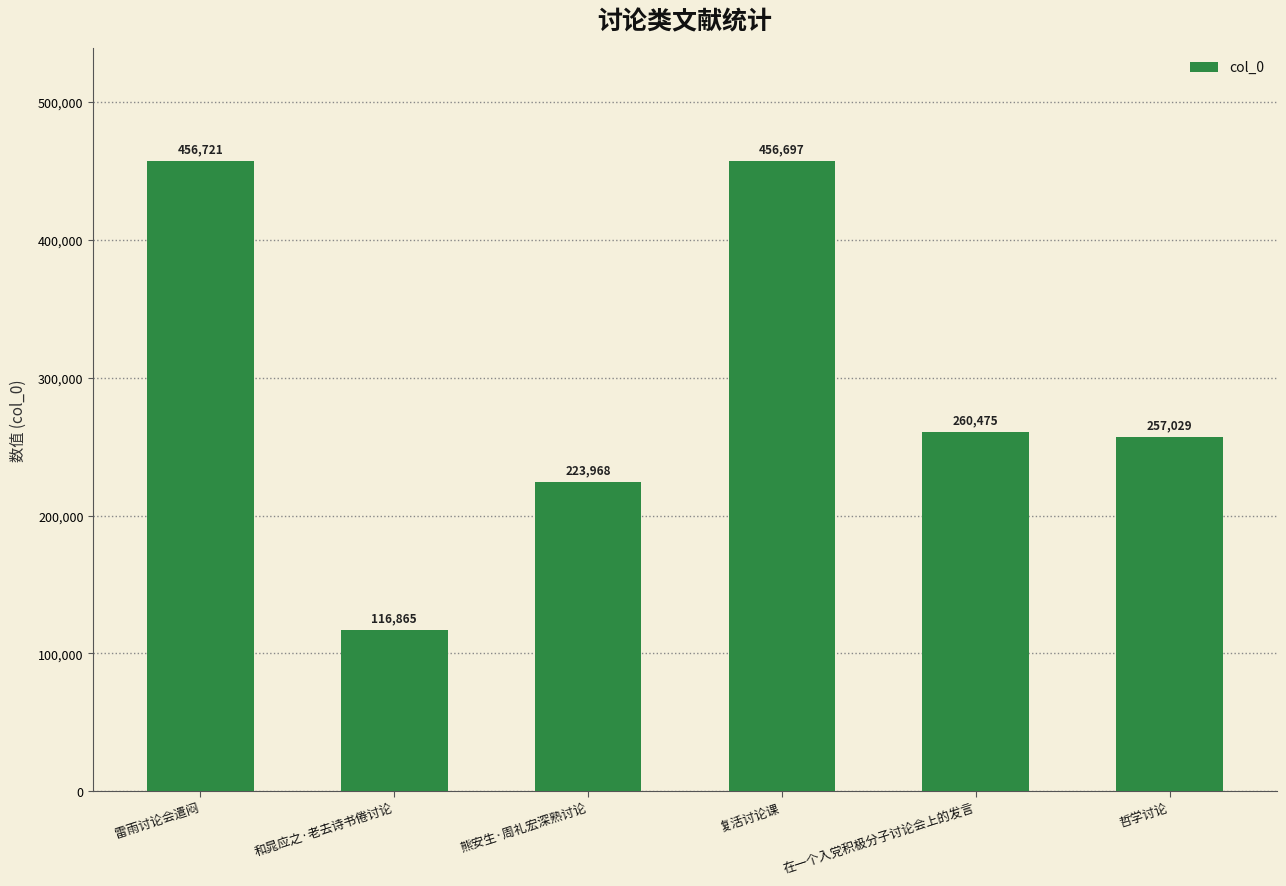

What is the difference between the second highest and minimum values?

339832